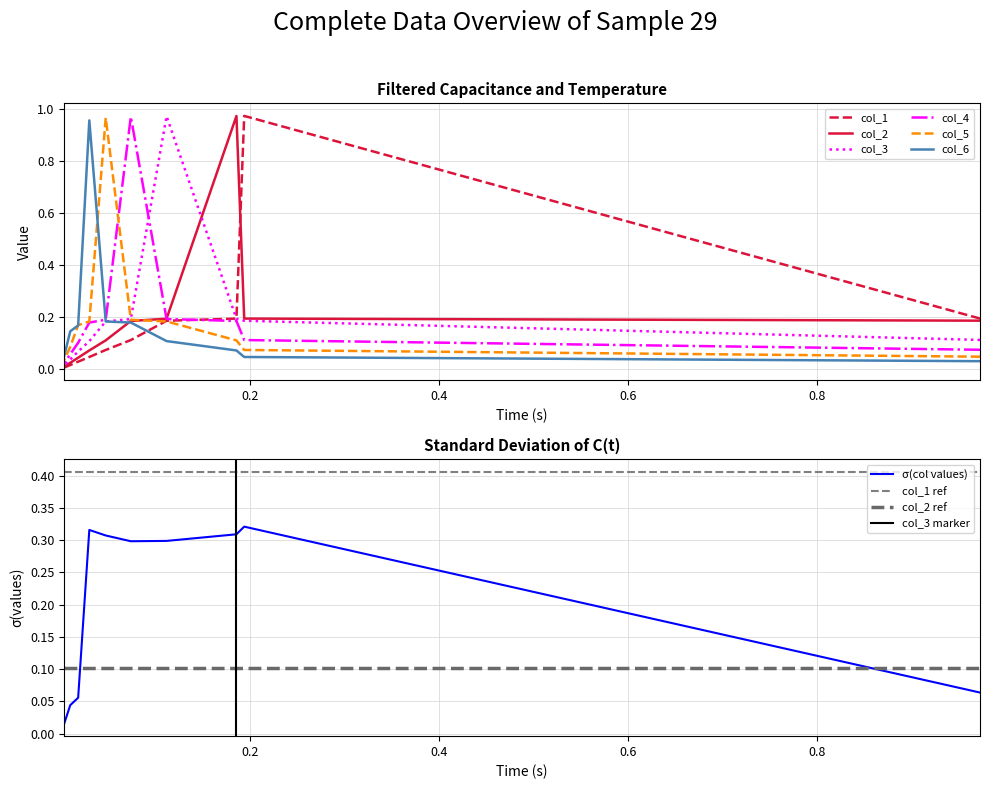

What is the average value of the col_5 series?

0.2